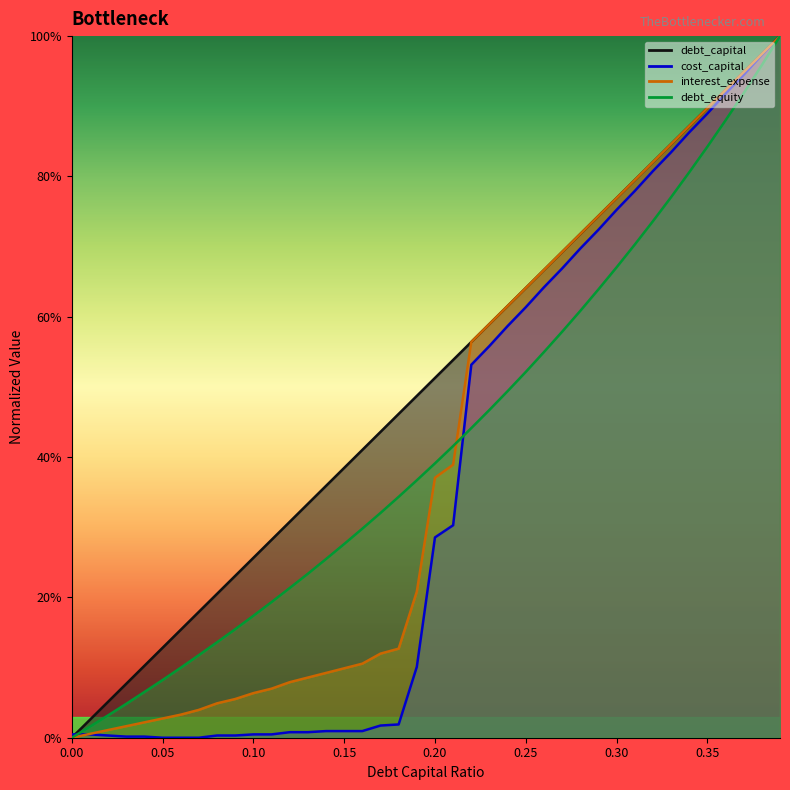

What is the value of the cost_capital point at the 34th from the left?

0.8